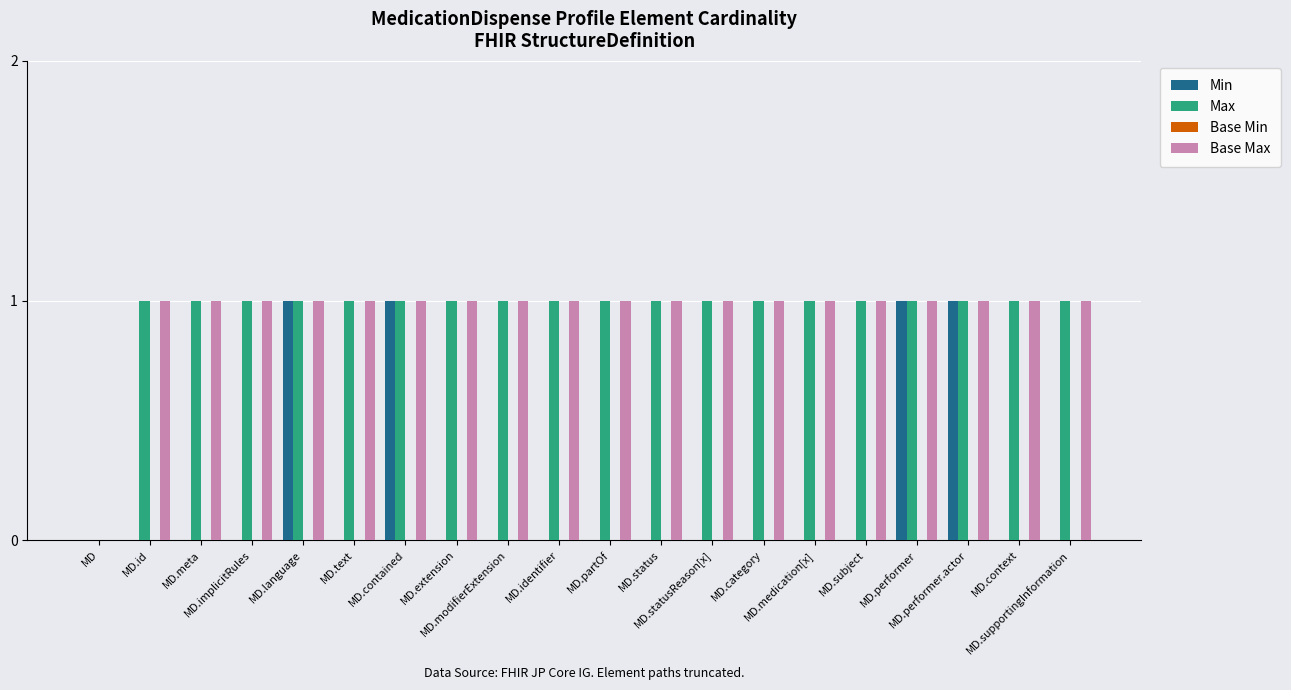

What is the sum of all Max values?

19